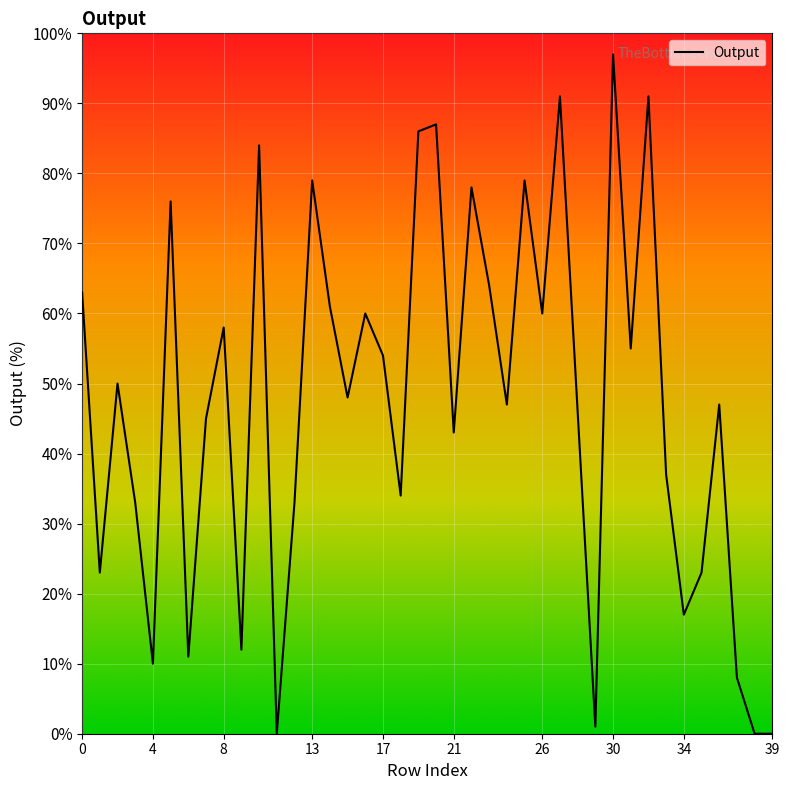

What is the maximum value shown in the chart?

97